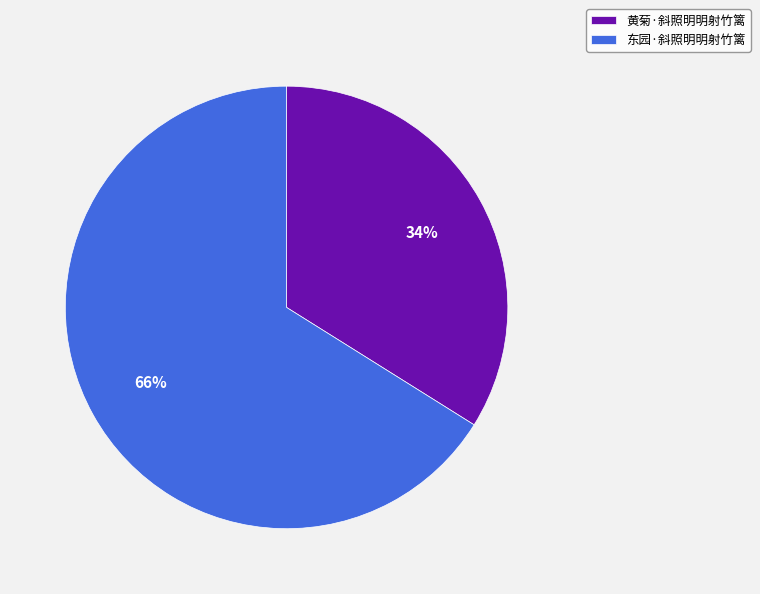

How many segments does this pie chart have?

2